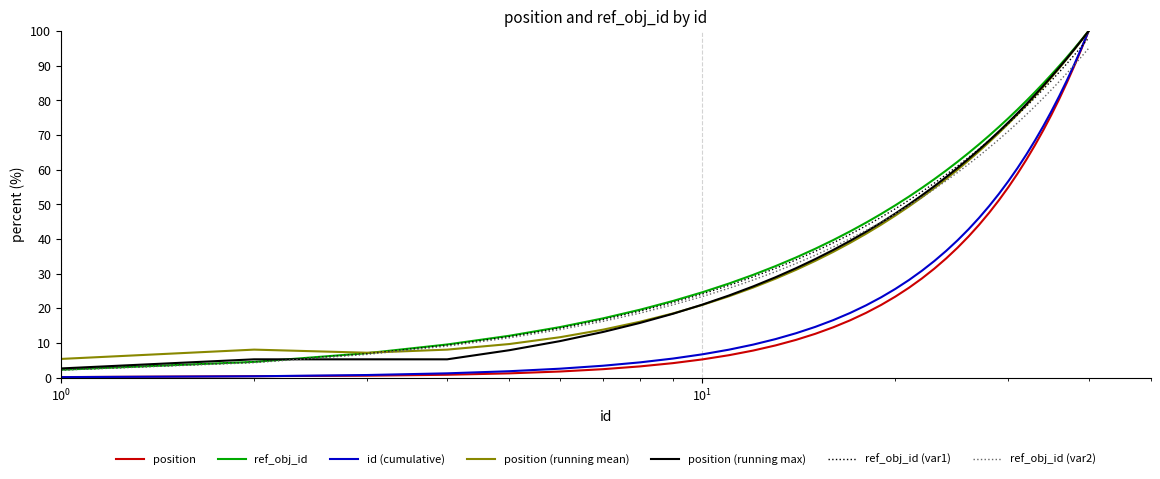

What is the highest value of the ref_obj_id (var2) series?

95.0